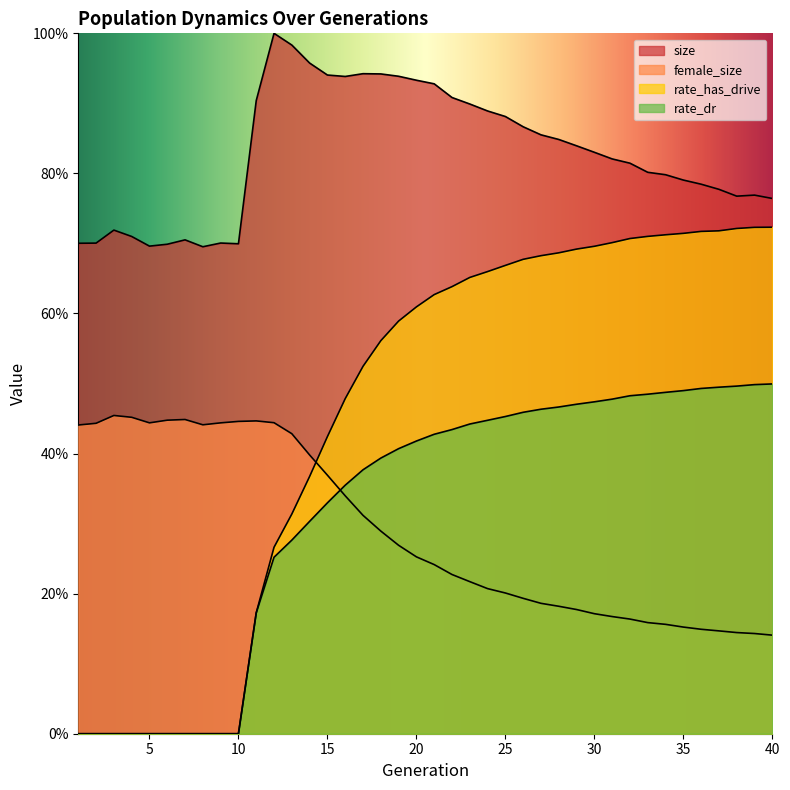

What is the difference between the highest and lowest values at 30?

0.7